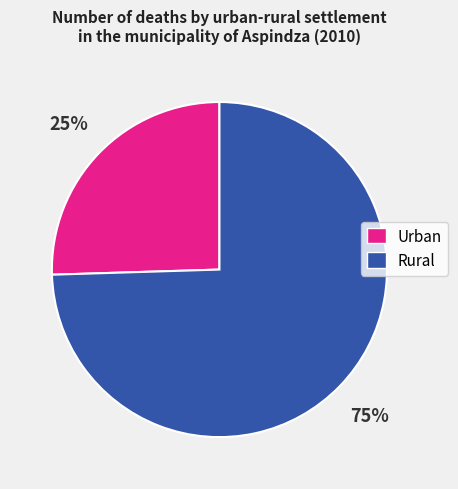

Count the number of slices in the pie.

2